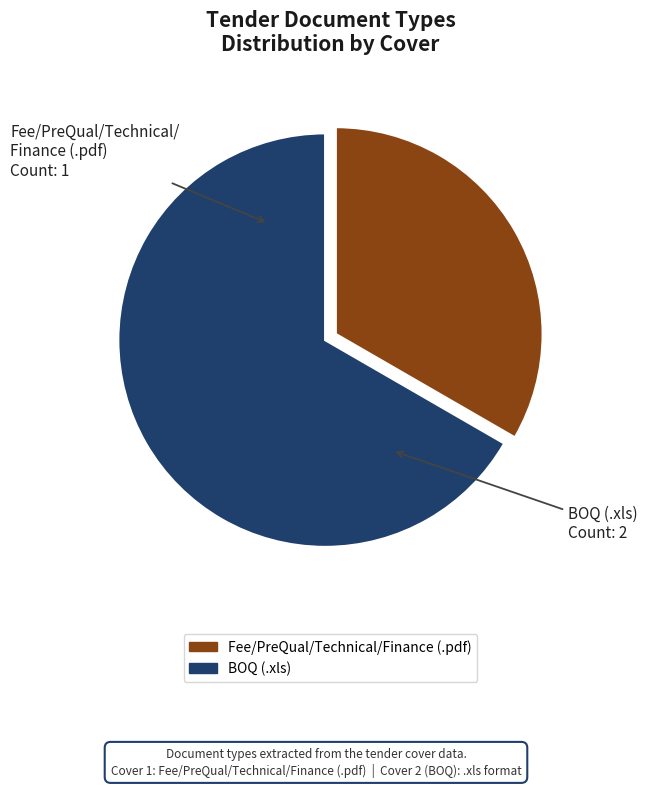

Count the number of slices in the pie.

2